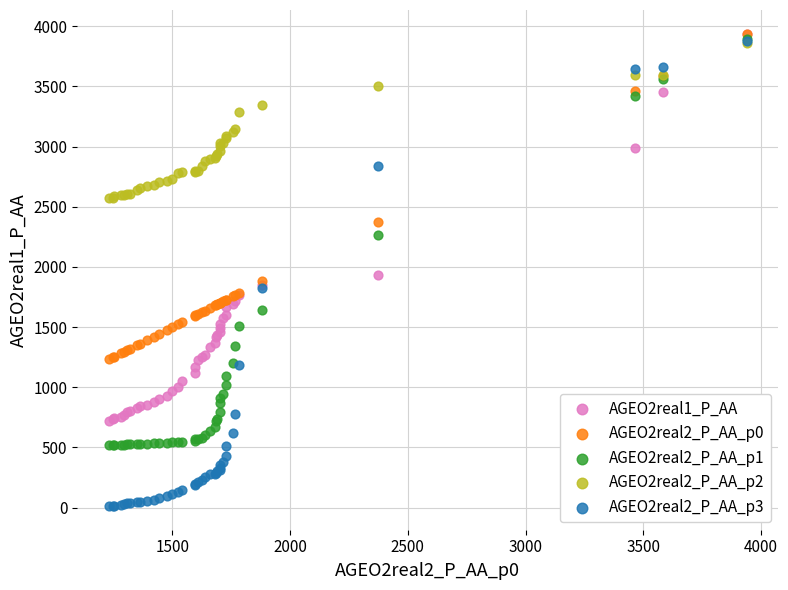

Across all series, what Y value is closest to 1975?

1929.3